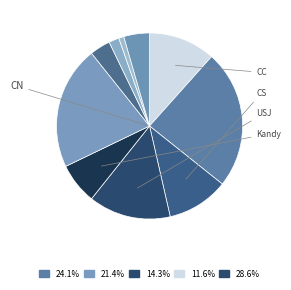

How many slices are in this pie chart?

10